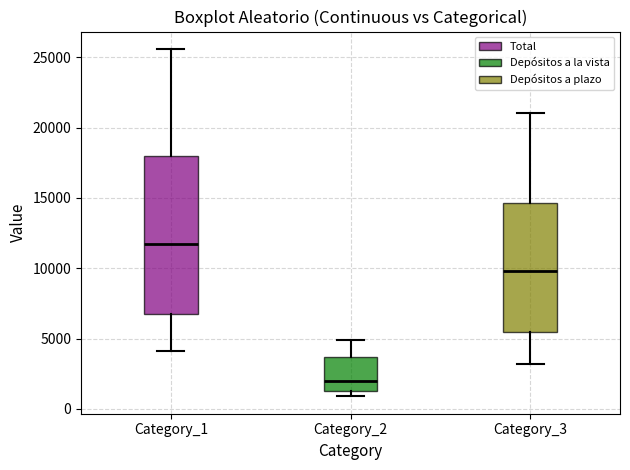

Reading left to right, transcribe this box plot: for each box, give where its median line is, the range the box spans, and where its two whiskers end, as read against the y-axis. The values are not printed on the chart, so give them approximately, as read against the axis.

Category_1: median 11500, box 7000 to 18000, whiskers 4000 to 25500
Category_2: median 2000, box 1500 to 3500, whiskers 1000 to 5000
Category_3: median 10000, box 5500 to 14500, whiskers 3000 to 21000